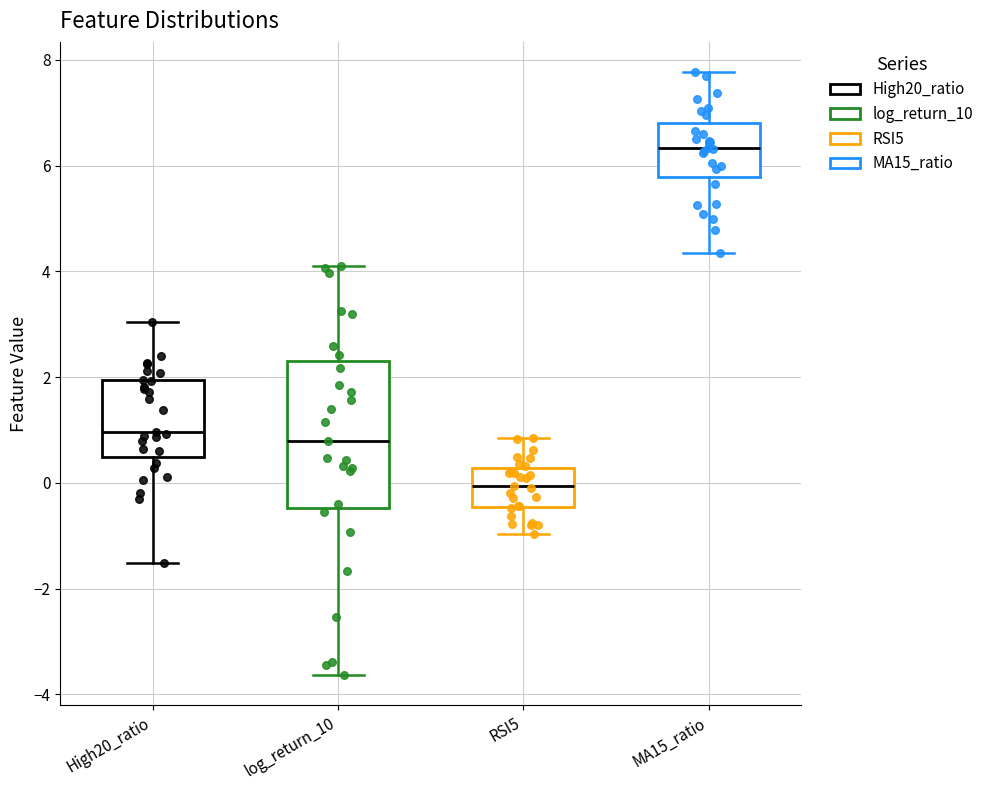

Comparing the boxes themselves (not the whiskers), which one is the tallest?

log_return_10